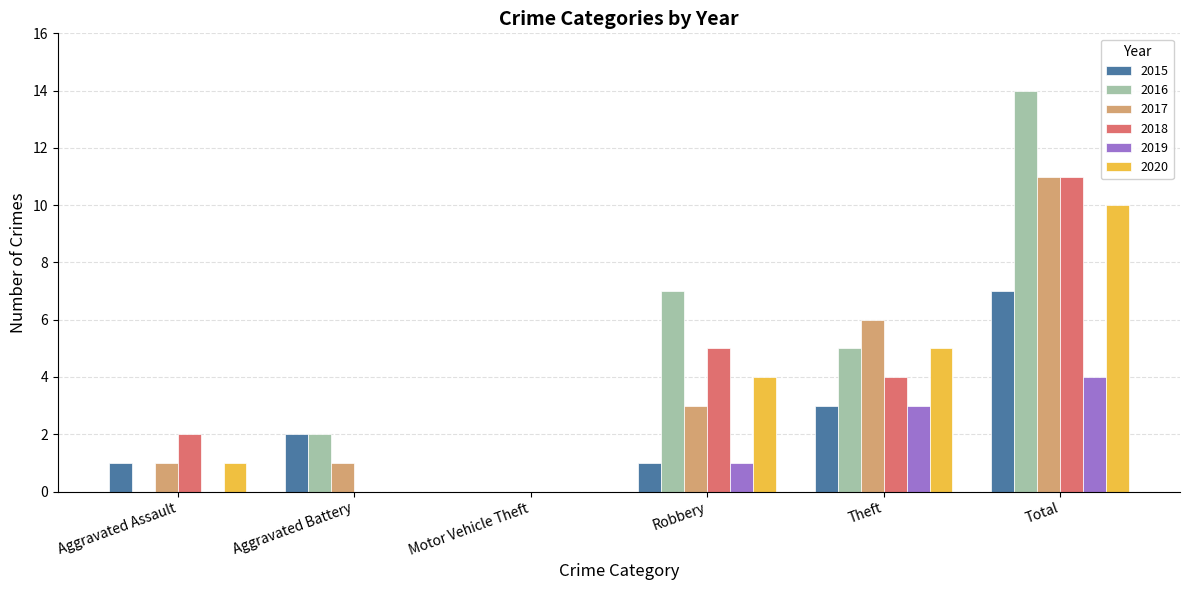

Reading left to right, what are all the values shown in this chart?

2015: Aggravated Assault=1	Aggravated Battery=2	Motor Vehicle Theft=0	Robbery=1	Theft=3	Total=7
2016: Aggravated Assault=0	Aggravated Battery=2	Motor Vehicle Theft=0	Robbery=7	Theft=5	Total=14
2017: Aggravated Assault=1	Aggravated Battery=1	Motor Vehicle Theft=0	Robbery=3	Theft=6	Total=11
2018: Aggravated Assault=2	Aggravated Battery=0	Motor Vehicle Theft=0	Robbery=5	Theft=4	Total=11
2019: Aggravated Assault=0	Aggravated Battery=0	Motor Vehicle Theft=0	Robbery=1	Theft=3	Total=4
2020: Aggravated Assault=1	Aggravated Battery=0	Motor Vehicle Theft=0	Robbery=4	Theft=5	Total=10